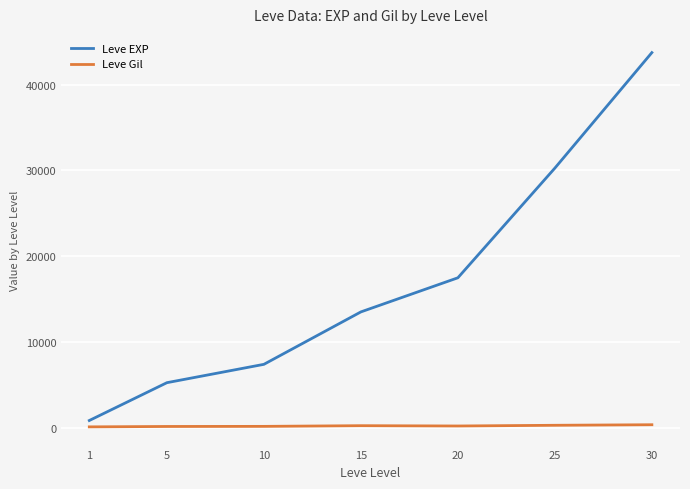

What is the difference between the maximum and second lowest values in the Leve Gil series?

202.0